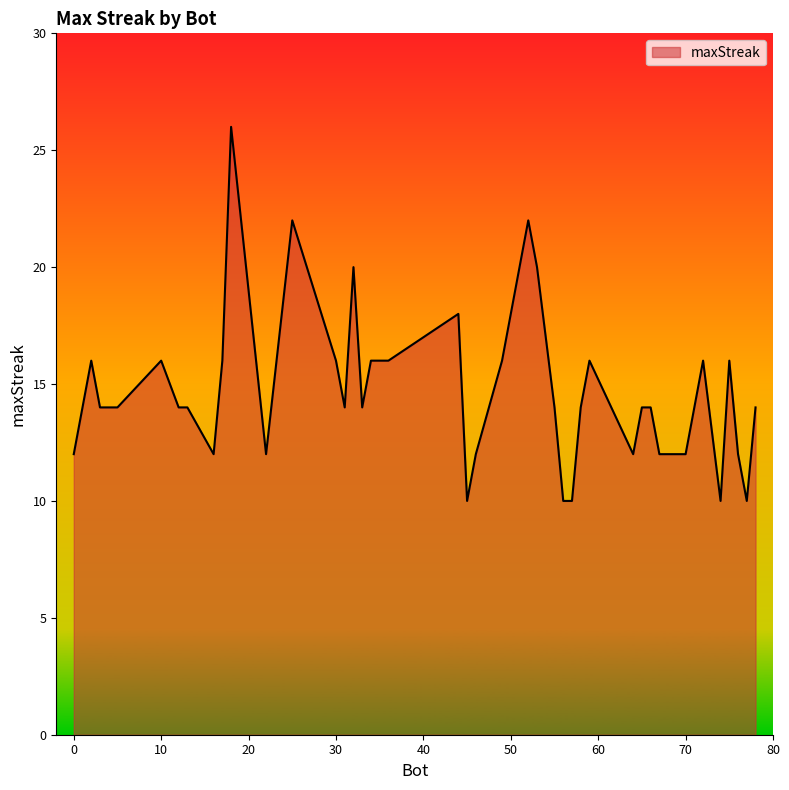

What is the difference between the maximum and minimum values?

16